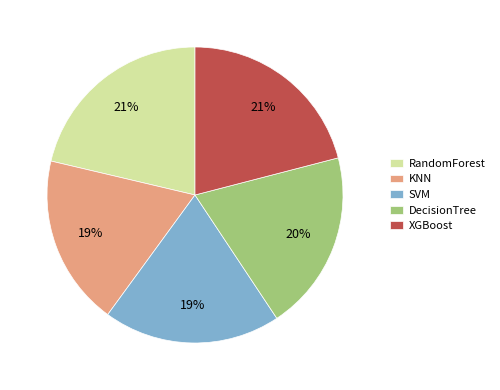

Combined, do KNN and XGBoost account for over 50%?

No